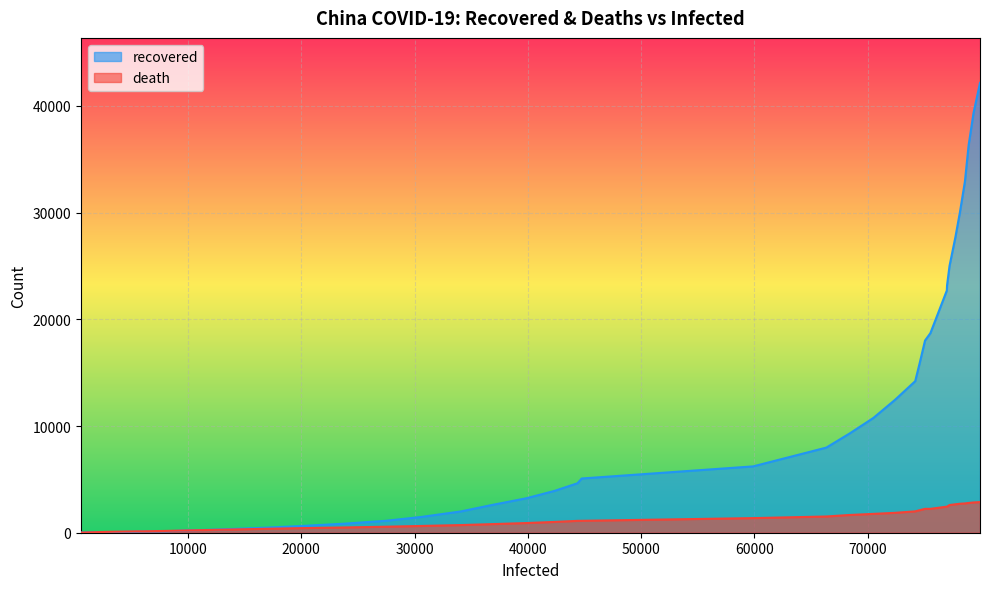

What is the maximum value shown in the chart?

42162